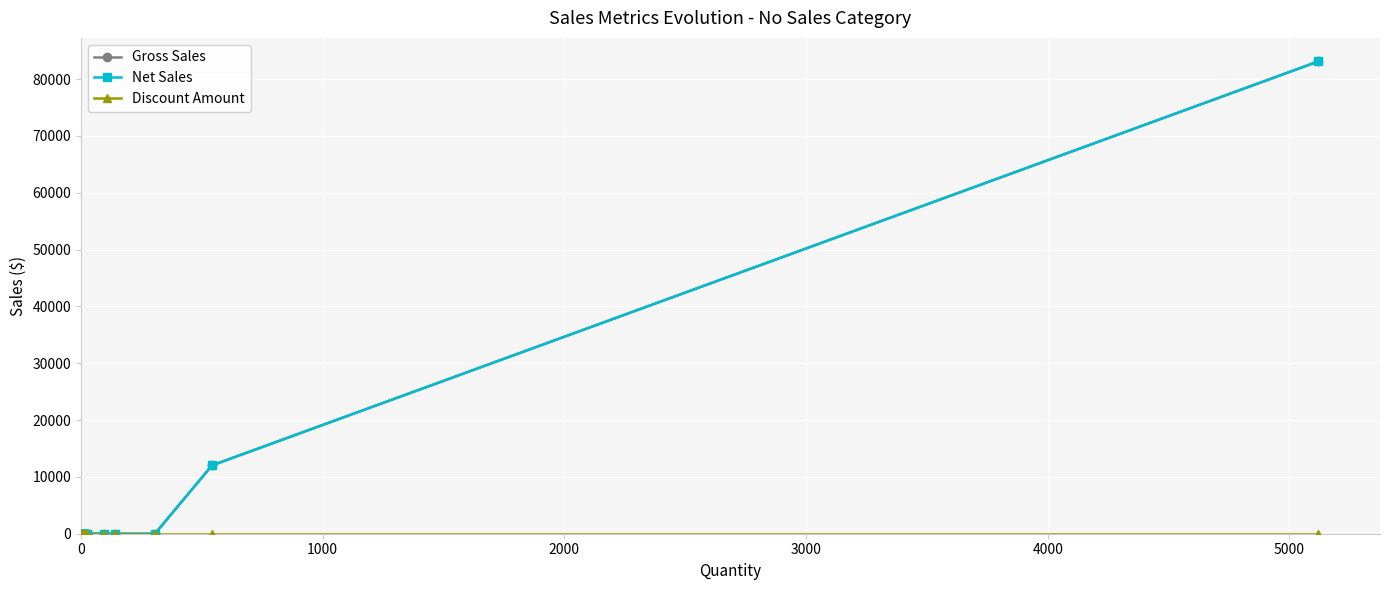

At how many categories does at least one series exceed 55728?

1